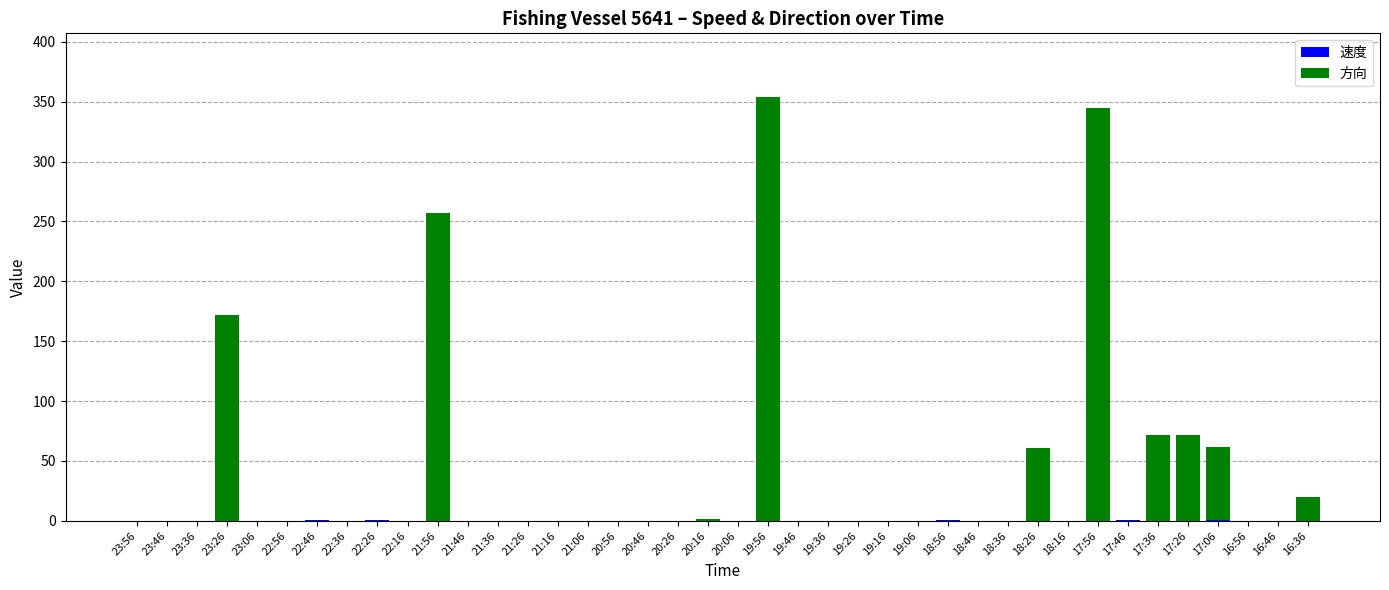

What is the total value across all series at 23:26?

172.0